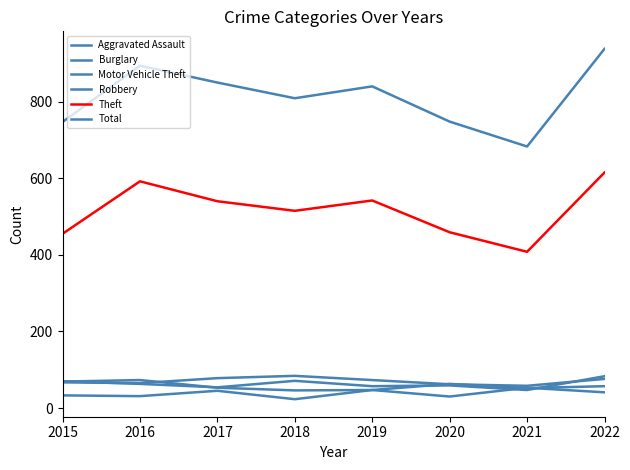

Is this an area chart (filled region under the line)?

No